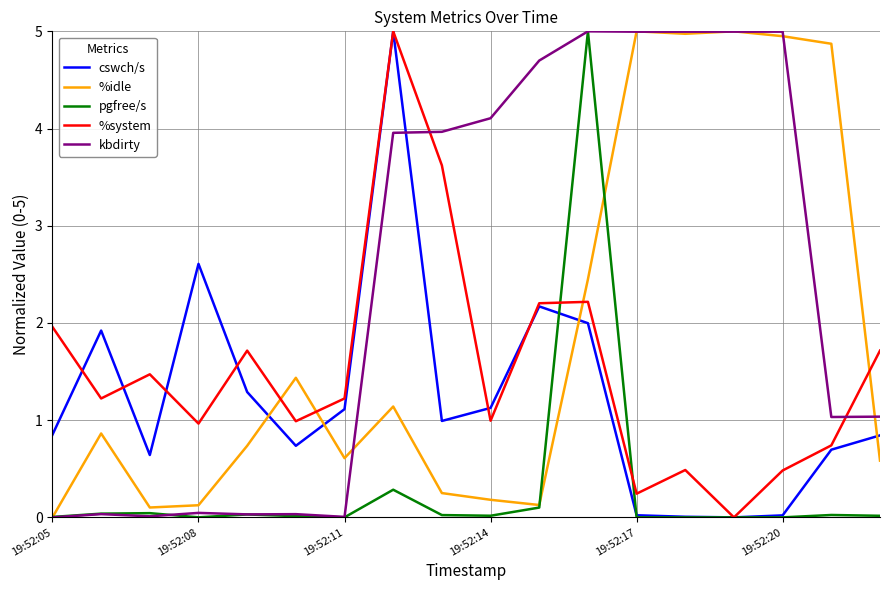

What is the greatest value displayed?

5.0